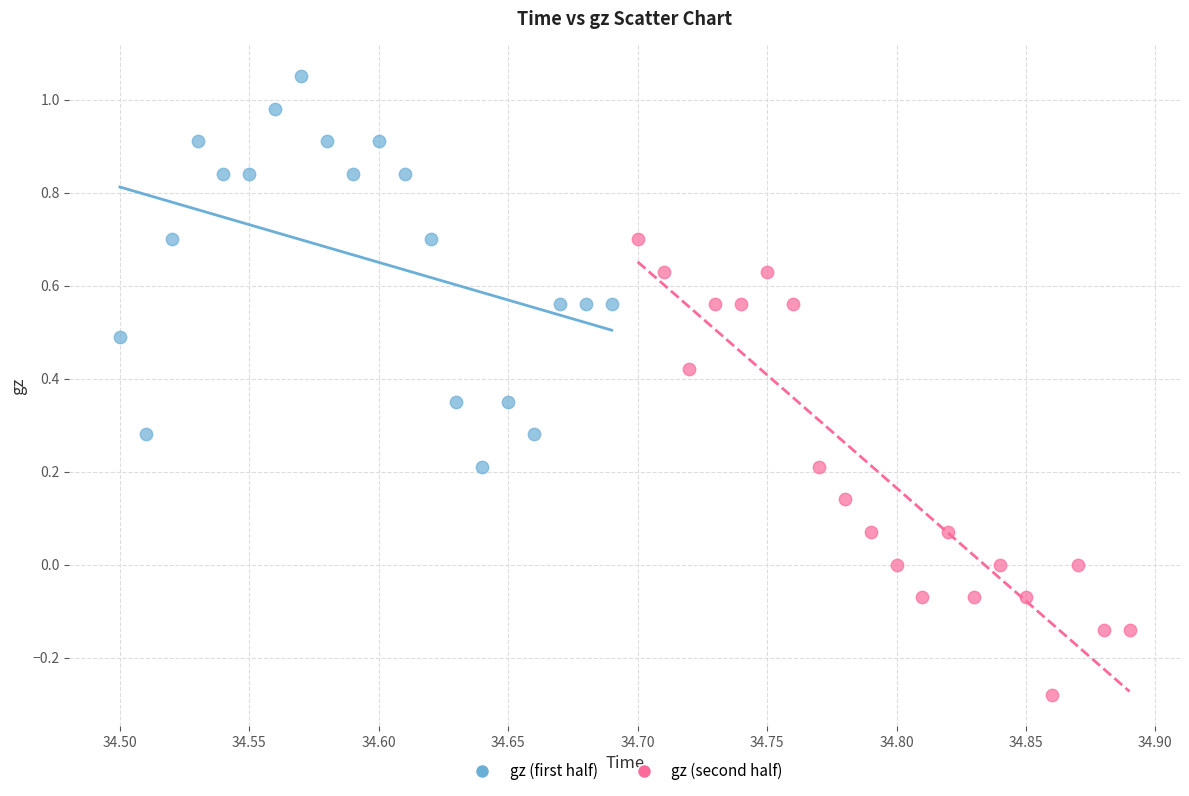

Which series has the widest spread of Y values?

gz (second half)